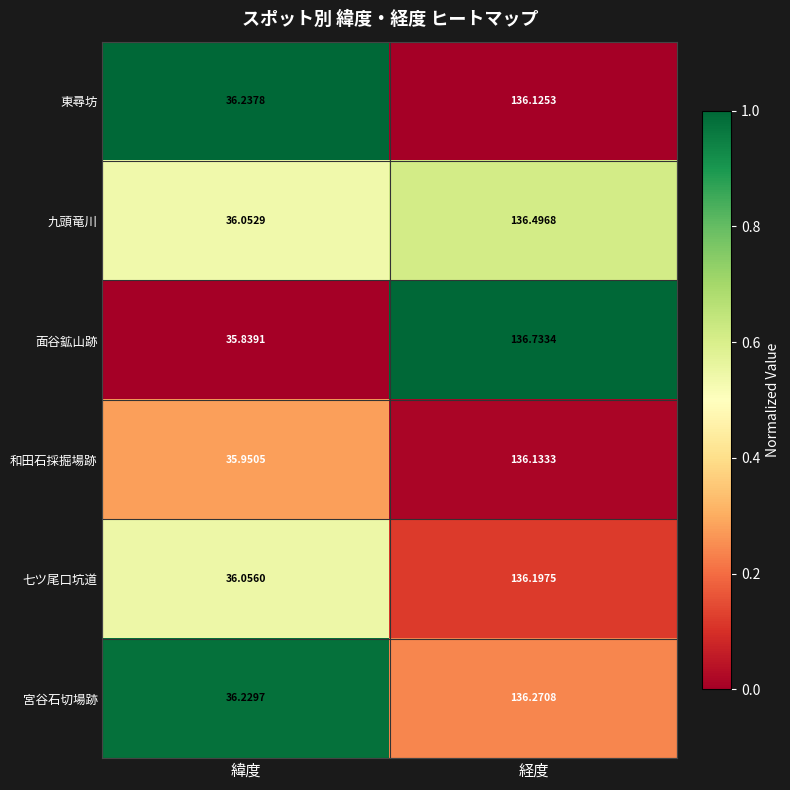

What is the total value across all series at 経度?

818.0